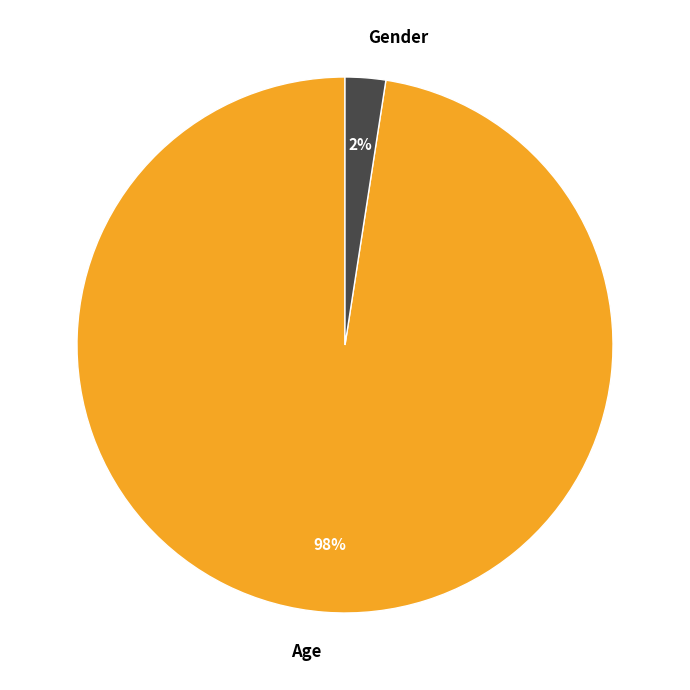

Do Age and Gender together represent more than half of the pie?

Yes